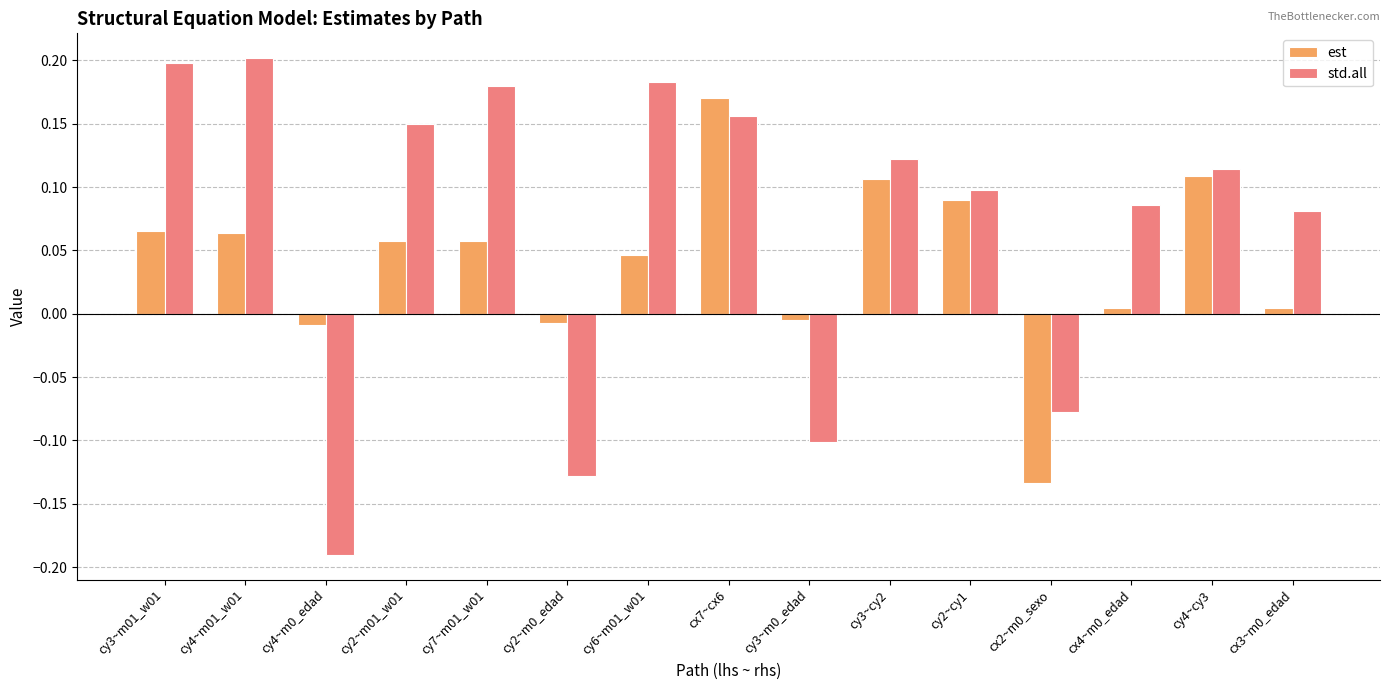

What is the sum of all est values?

0.6